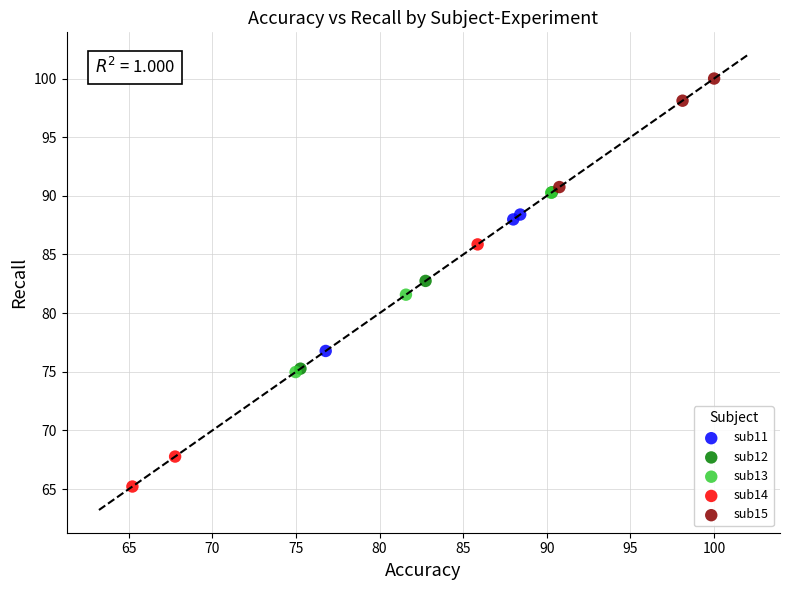

Which series has the largest Y range (max minus min)?

sub14